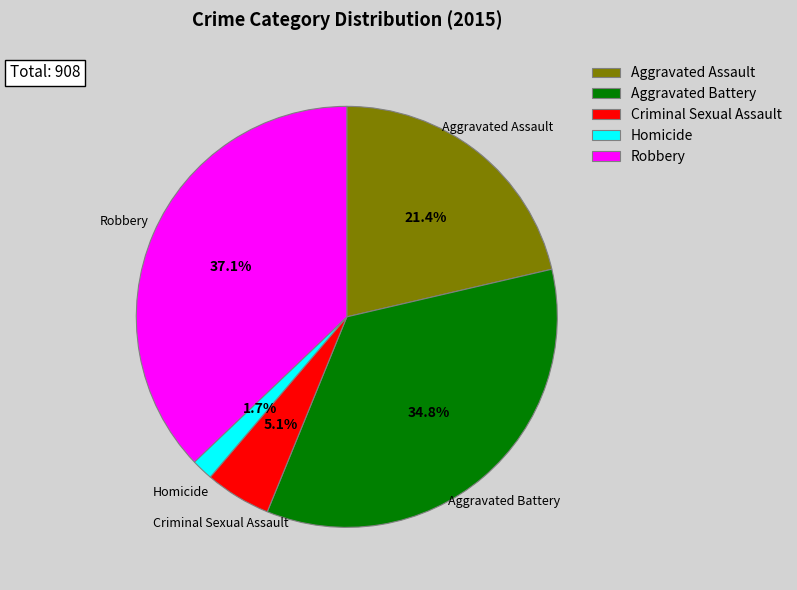

How many slices are in this pie chart?

5